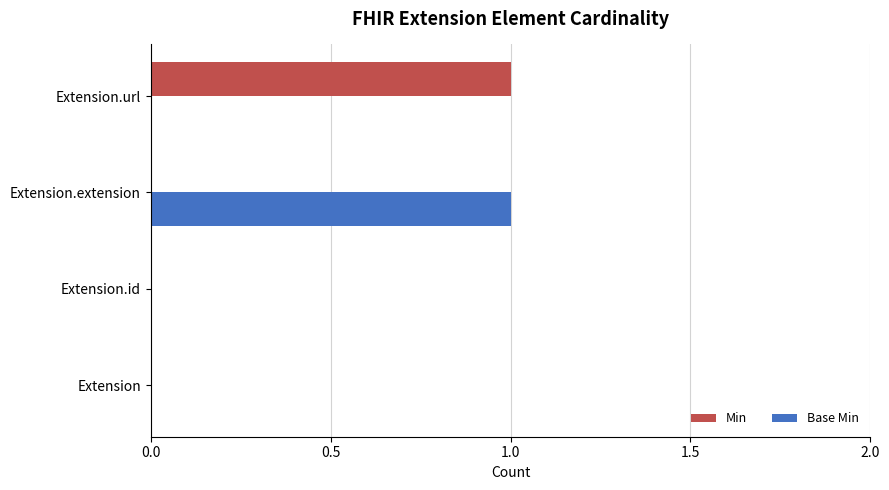

The Base Min series shows 0 at Extension.id. True or false?

True